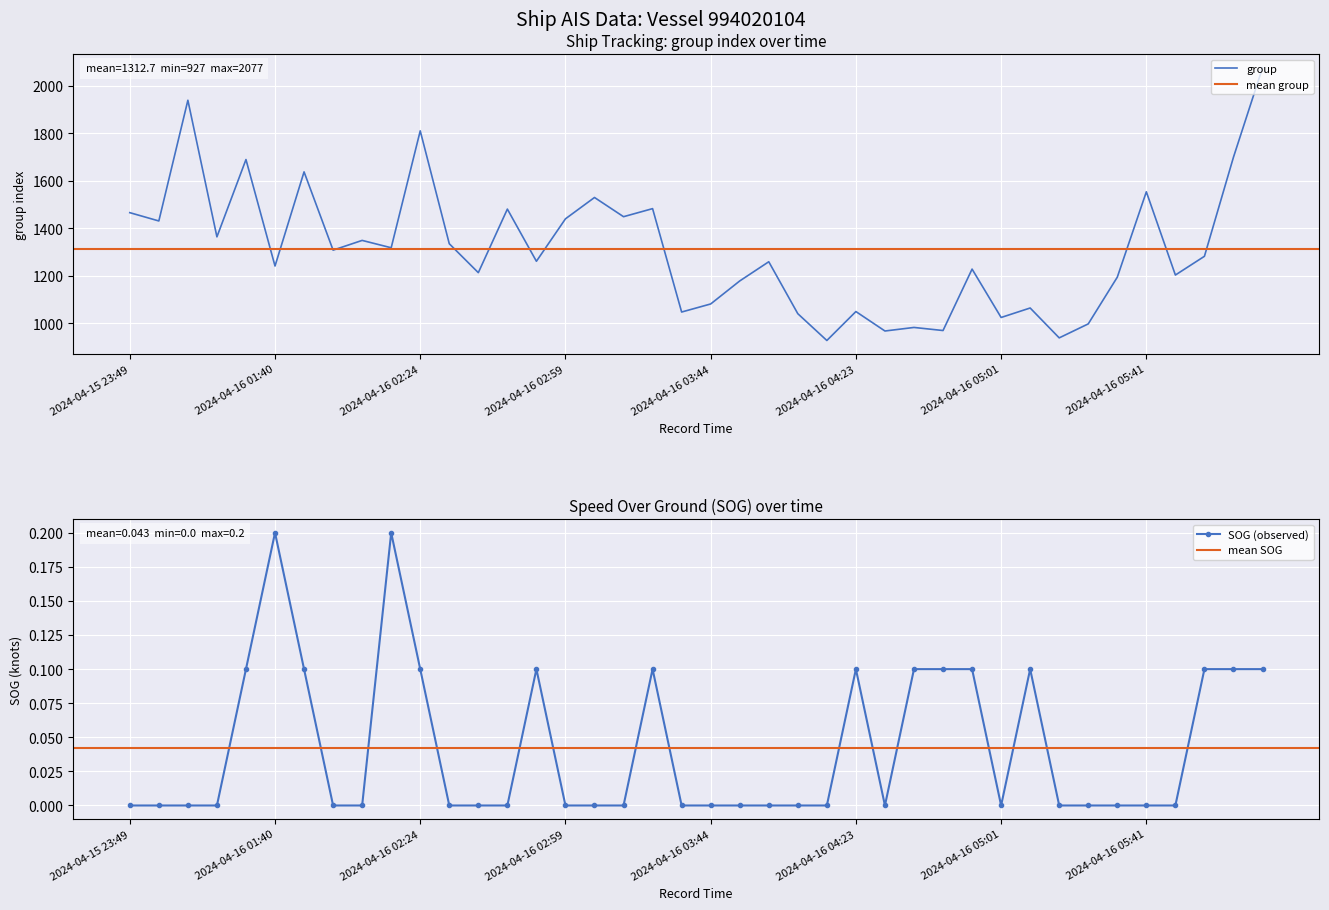

True or false: SOG (observed) has more than 0 interior local peaks.

True